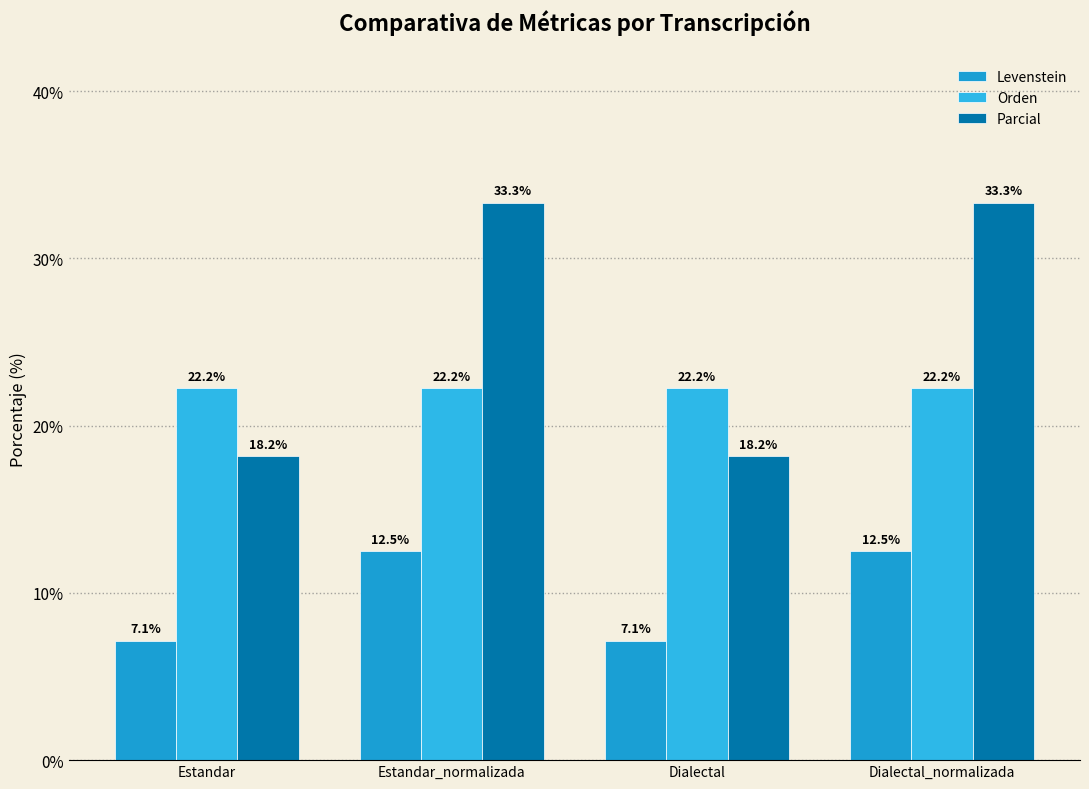

Between Estandar and Dialectal_normalizada, which series saw the biggest shift?

Parcial